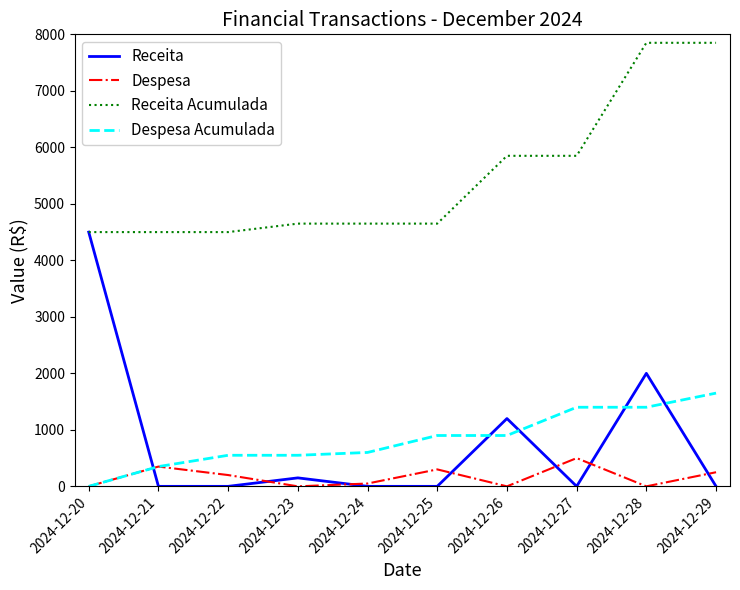

Which series has the largest range (max minus min)?

Receita